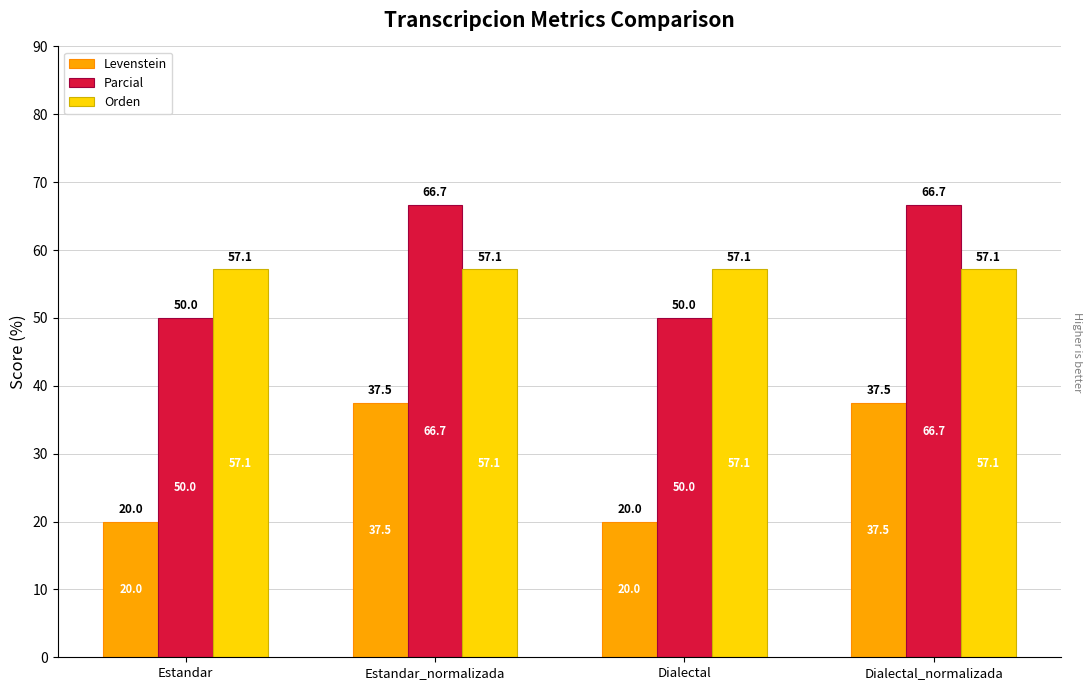

What are all the series names shown in the legend?

Levenstein, Parcial, Orden